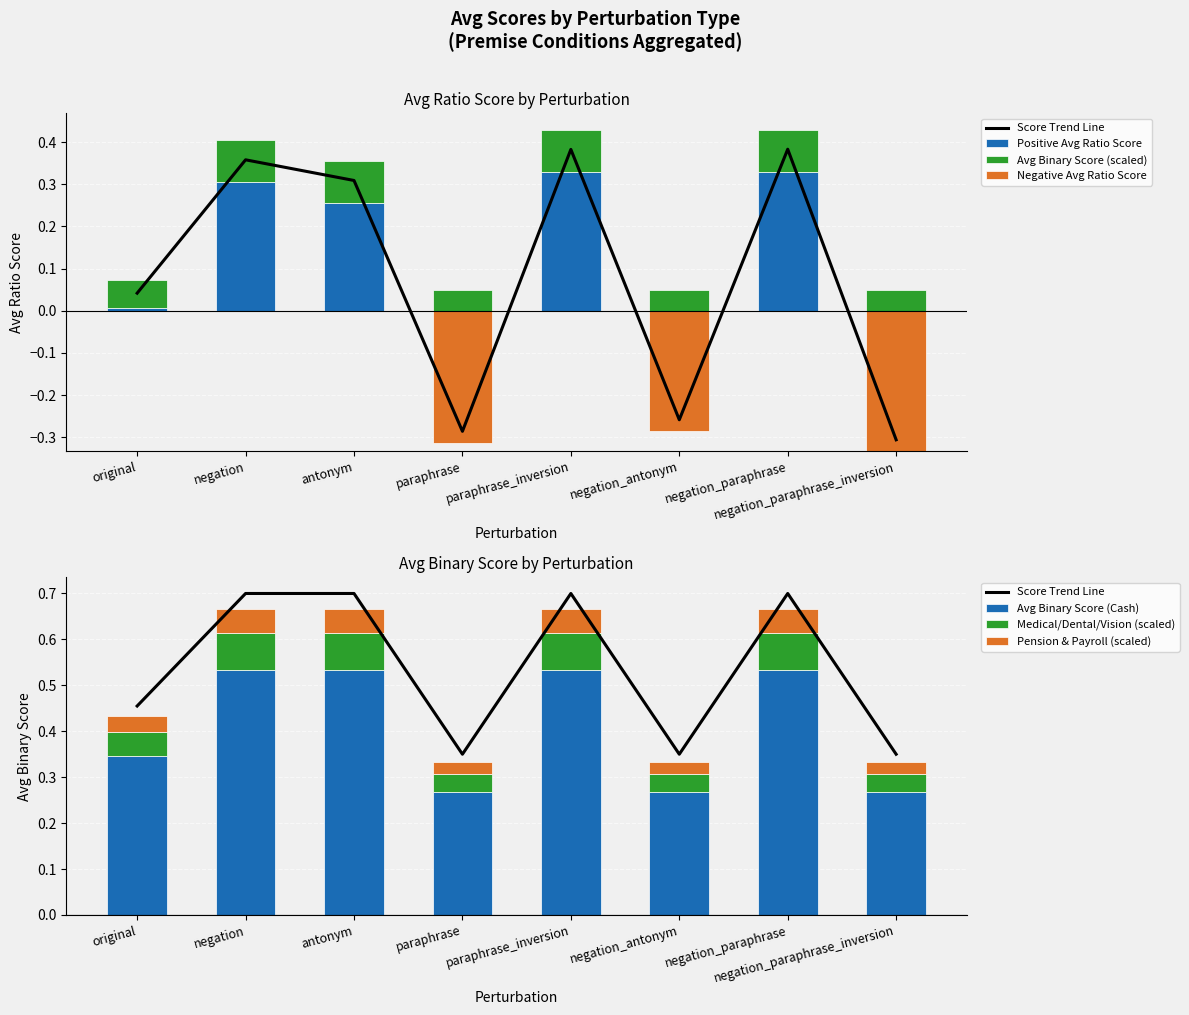

The Avg Binary Score (Cash) series shows 0.3 at paraphrase_inversion. True or false?

False